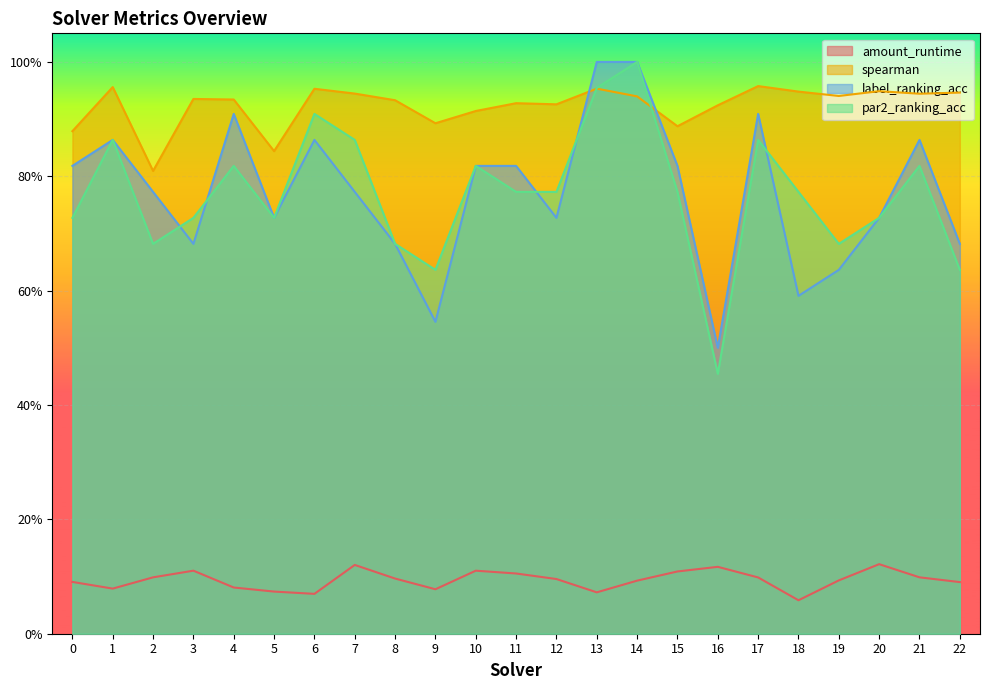

What is the difference between the par2_ranking_acc values at 22 and 14?

0.4